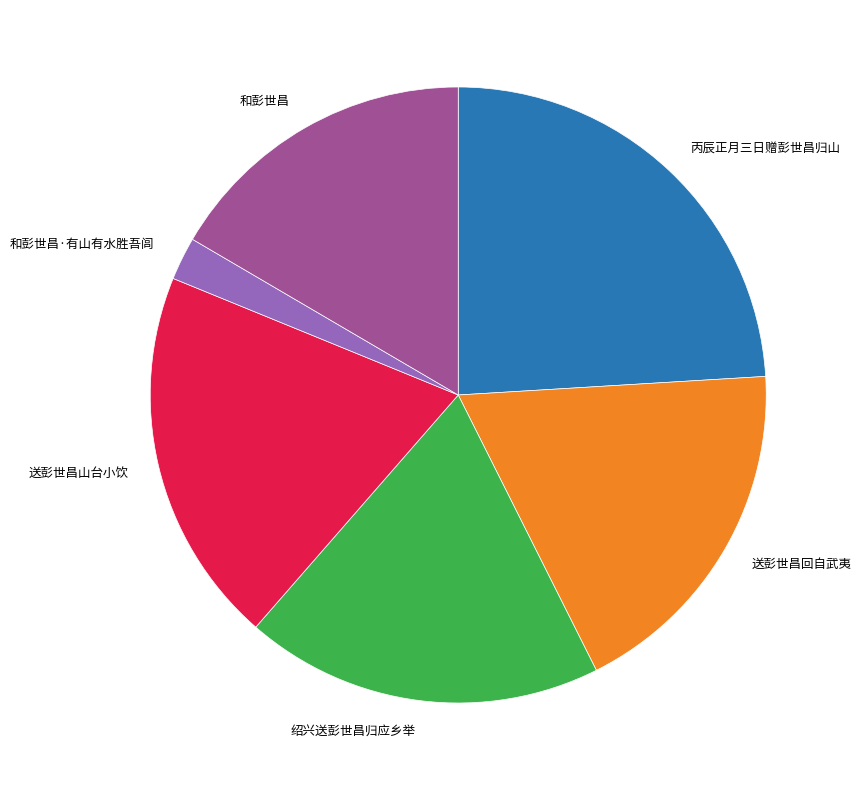

Which slice is the largest?

丙辰正月三日赠彭世昌归山